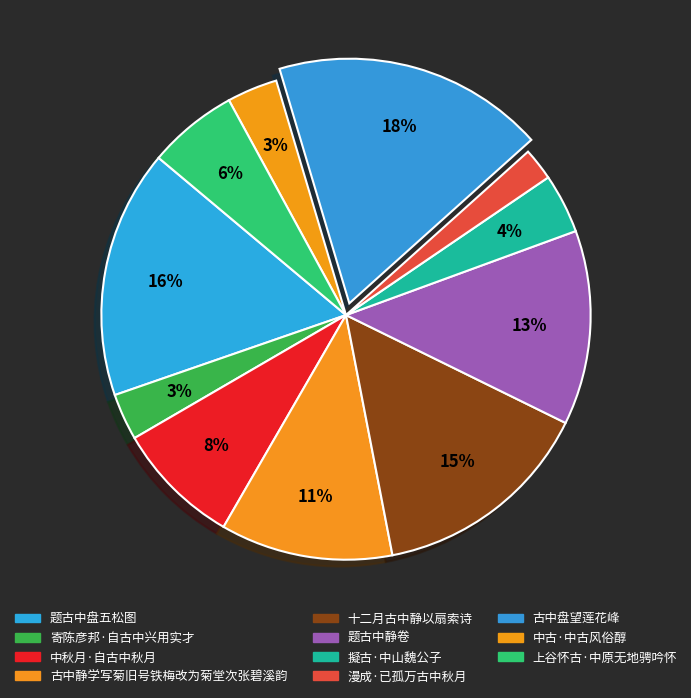

How many segments does this pie chart have?

11